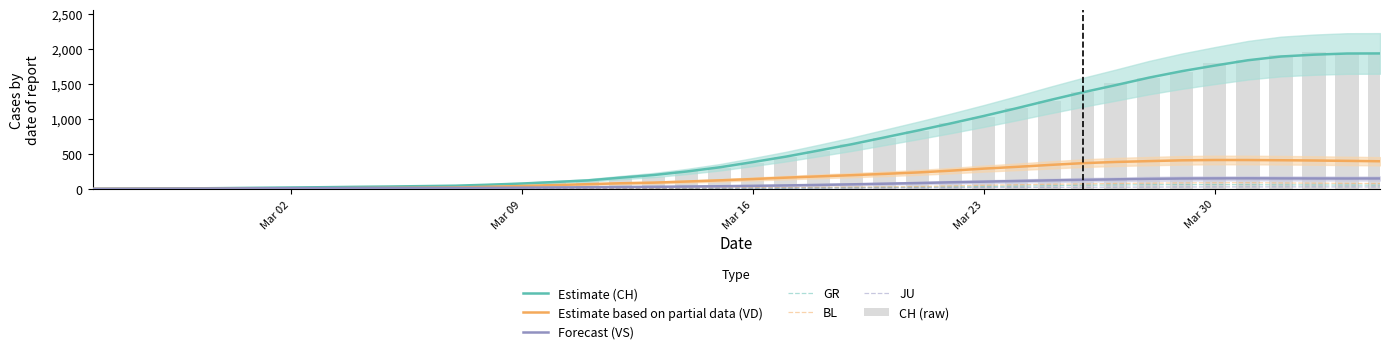

Rank the series by their maximum value, from lowest to highest.

JU, GR, BL, VS, VD, CH